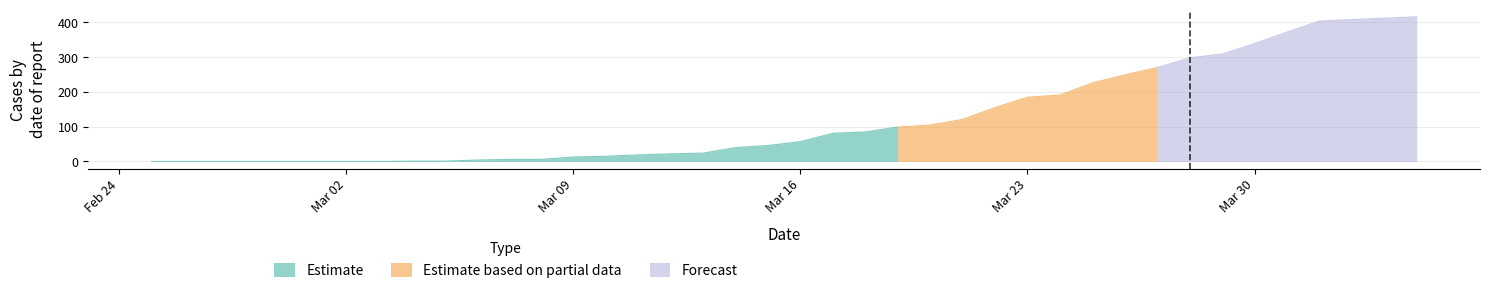

What is the label of the 11th point from the left?

2020-03-06